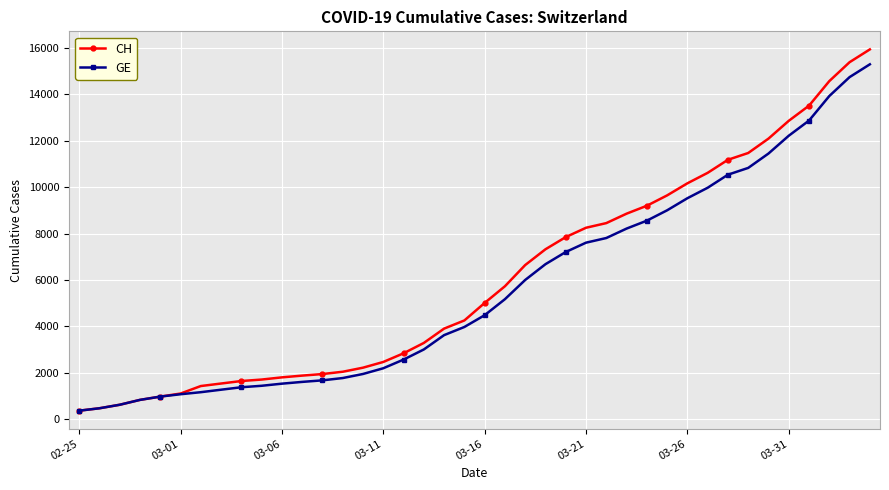

Count the number of data series in this chart.

2